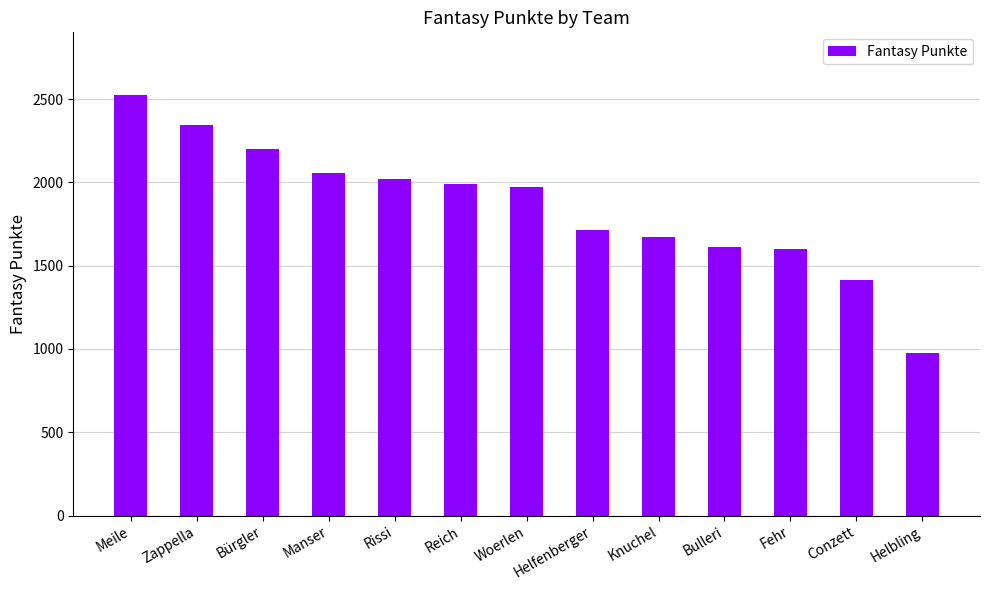

What is the average value?

1853